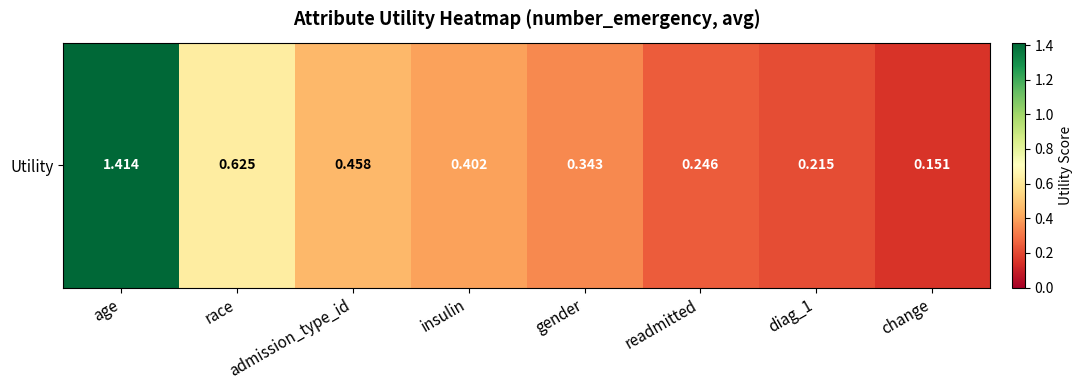

What is the change in value from admission_type_id to readmitted?

-0.2